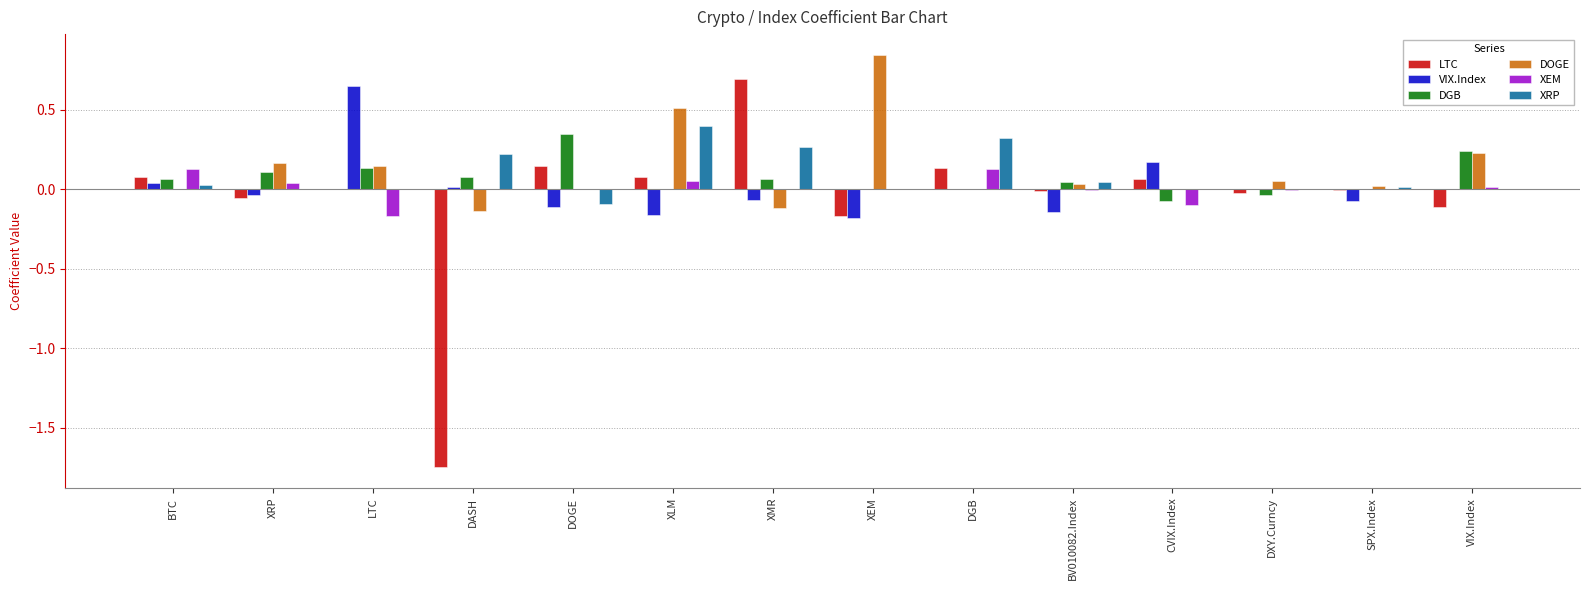

Is the value of LTC at DGB greater than the value of XEM at XMR?

Yes